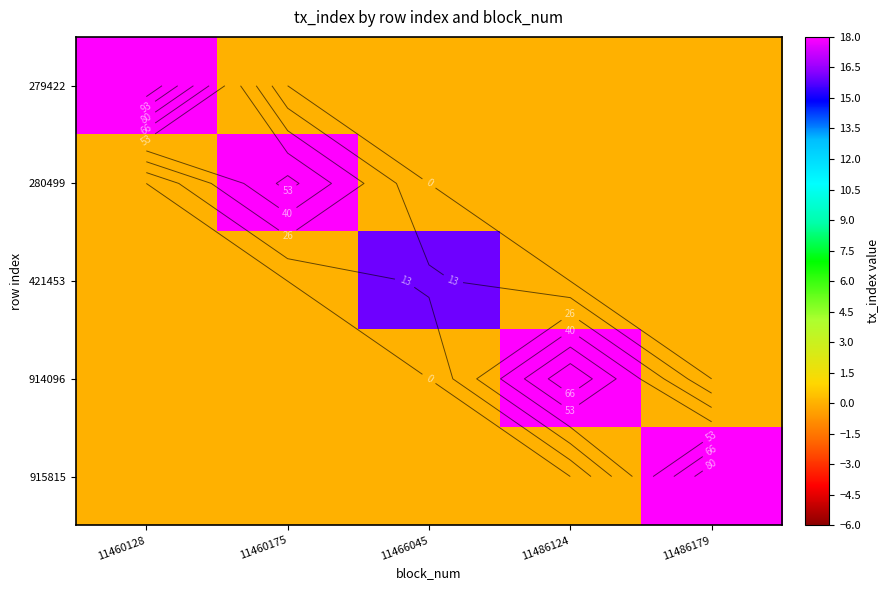

Is it true that 280499 equals 0 at 11486179?

True